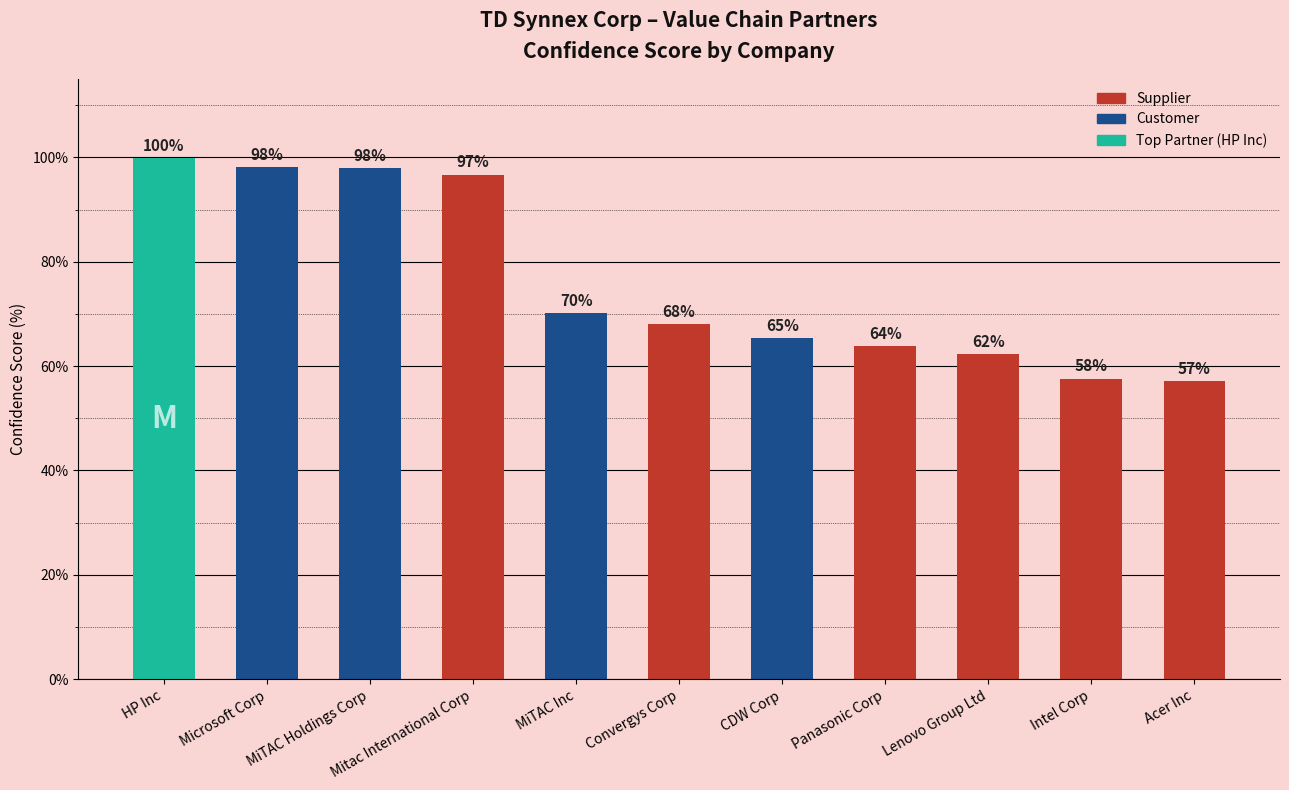

True or false: the data shows 98.0 at MiTAC Holdings Corp.

True